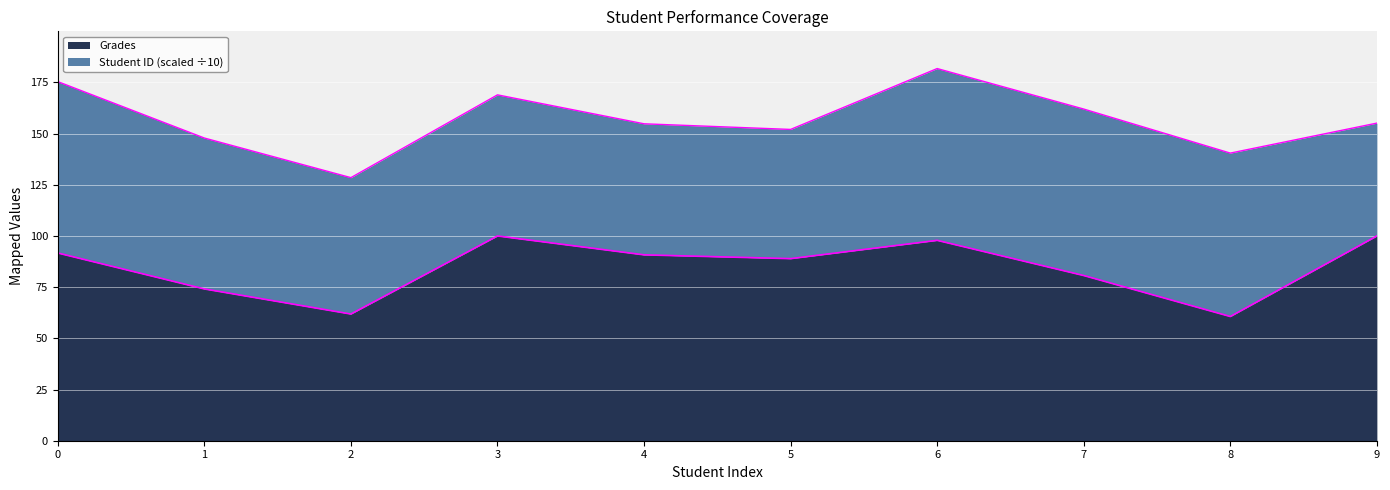

List the labels in order of value, smallest first.

8, 2, 1, 7, 5, 4, 0, 6, 3, 9